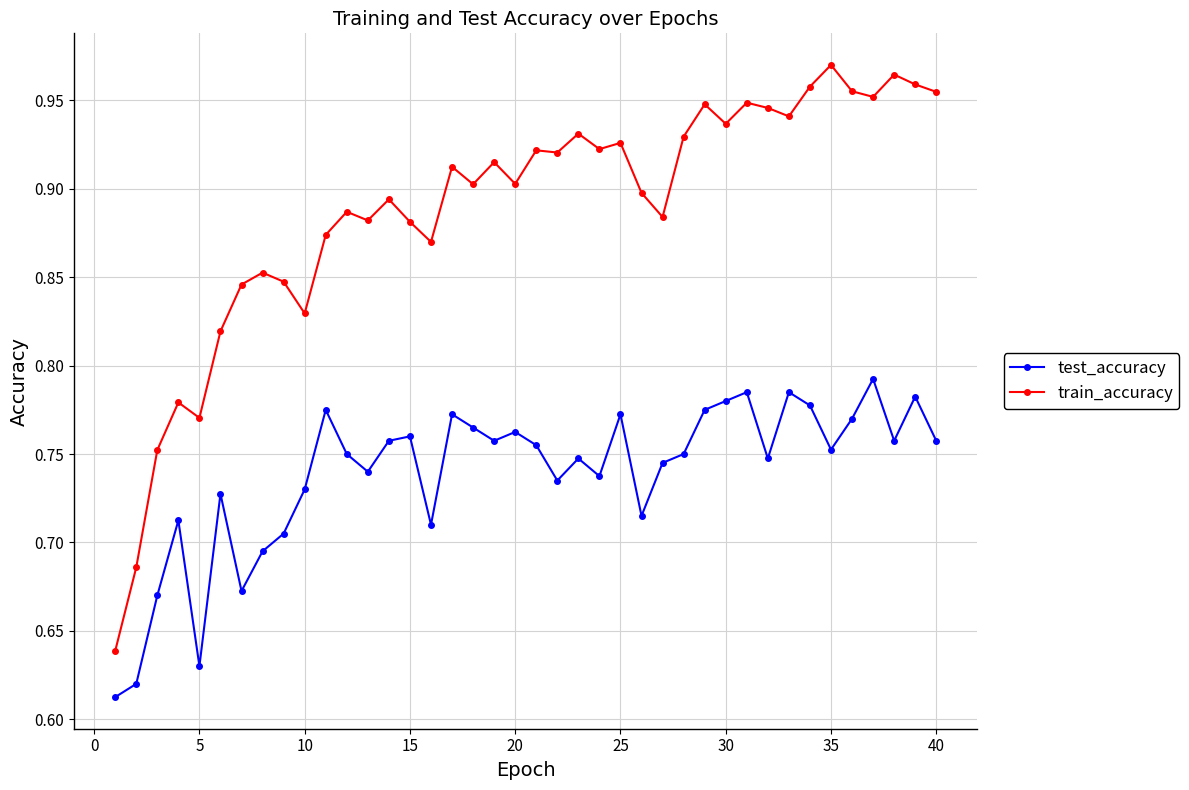

Which series has the largest range (max minus min)?

train_accuracy